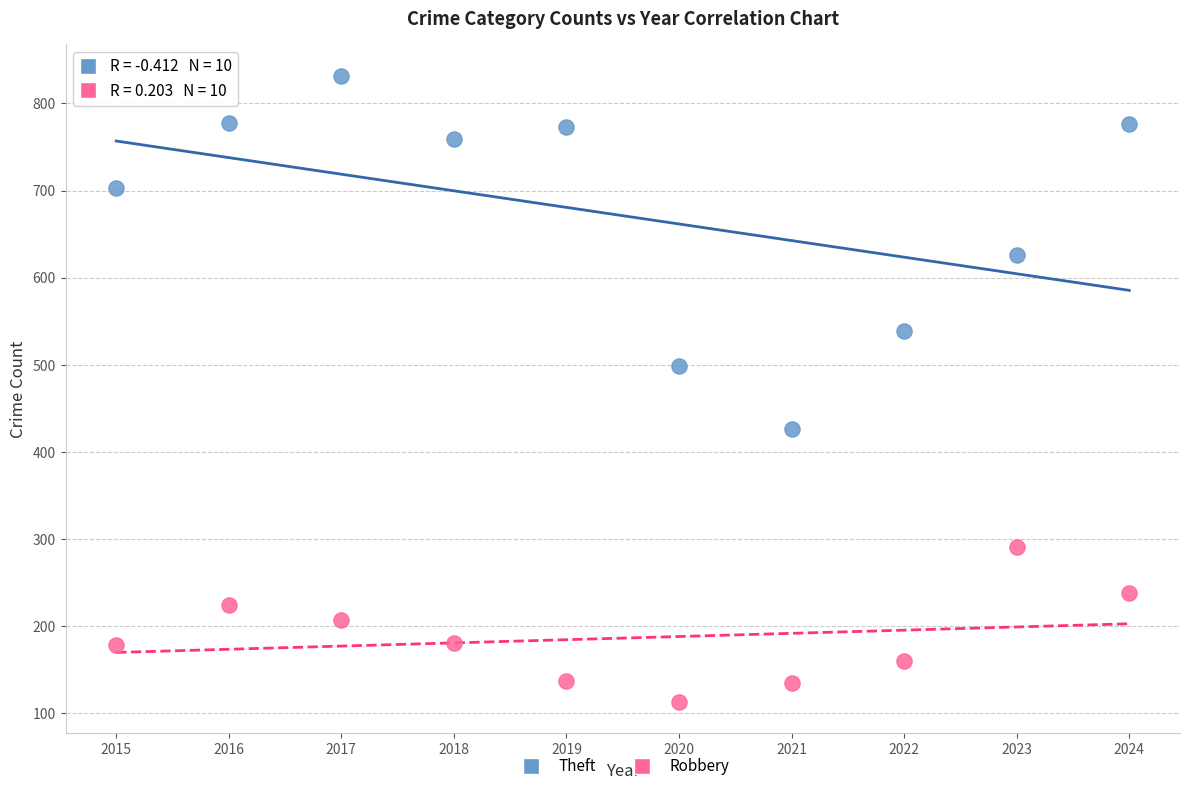

Which series has the largest Y range (max minus min)?

Theft